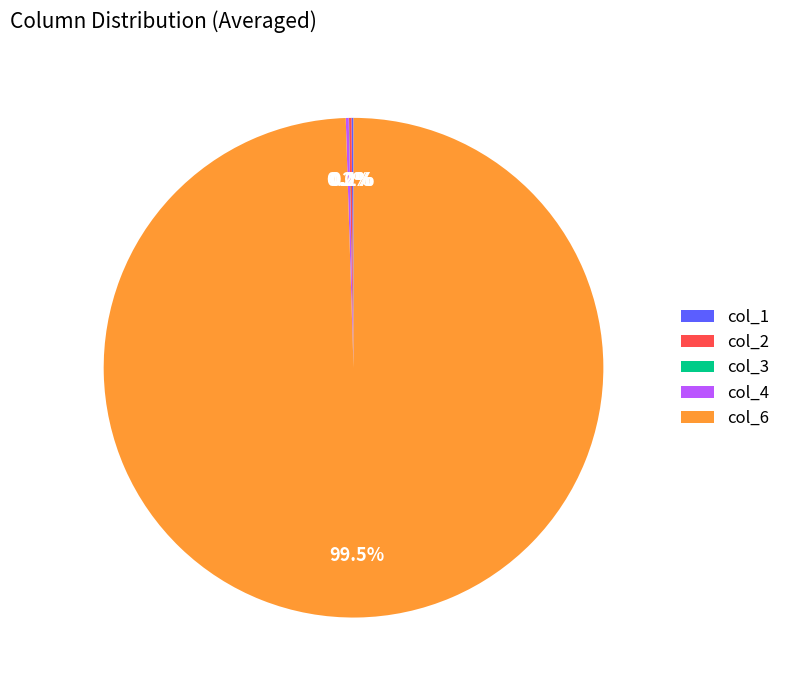

Does any single category account for the majority?

Yes